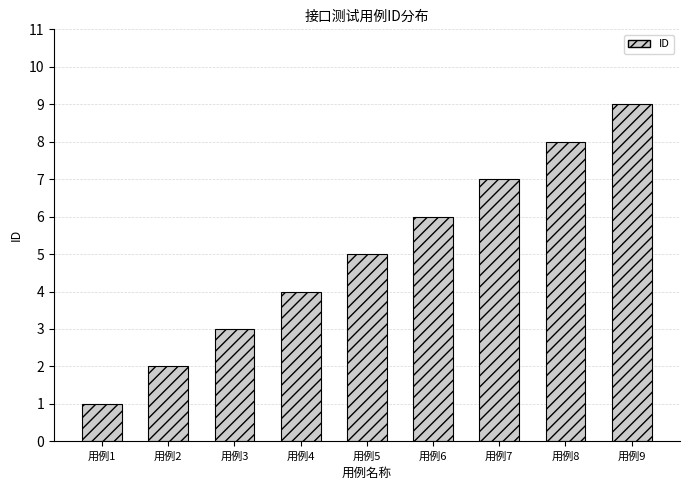

Reading right to left, list all the values displayed in this chart.

用例9=9	用例8=8	用例7=7	用例6=6	用例5=5	用例4=4	用例3=3	用例2=2	用例1=1